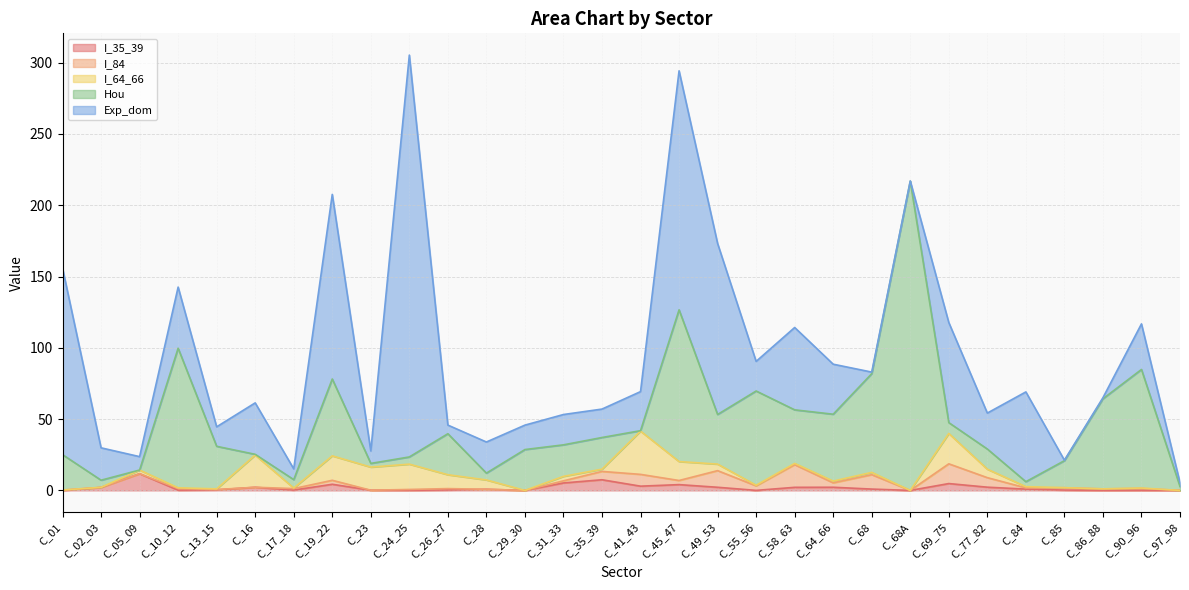

Reading left to right, extract all data points from this chart.

I_35_39: C_01=0.0	C_02_03=2.1	C_05_09=11.7	C_10_12=0.2	C_13_15=0.4	C_16=2.2	C_17_18=0.3	C_19_22=4.3	C_23=0.1	C_24_25=0.1	C_26_27=0.3	C_28=0.8	C_29_30=0.0	C_31_33=5.2	C_35_39=7.5	C_41_43=3.0	C_45_47=4.1	C_49_53=2.2	C_55_56=0.0	C_58_63=2.2	C_64_66=2.2	C_68=0.9	C_68A=0.0	C_69_75=4.8	C_77_82=2.3	C_84=0.9	C_85=0.3	C_86_88=0.0	C_90_96=0.1	C_97_98=0.0
I_84: C_01=0.3	C_02_03=0.1	C_05_09=0.0	C_10_12=1.1	C_13_15=0.2	C_16=0.0	C_17_18=1.0	C_19_22=2.8	C_23=0.0	C_24_25=0.6	C_26_27=0.9	C_28=0.0	C_29_30=0.0	C_31_33=1.5	C_35_39=5.9	C_41_43=8.3	C_45_47=2.9	C_49_53=11.7	C_55_56=3.2	C_58_63=15.9	C_64_66=3.1	C_68=10.1	C_68A=0.0	C_69_75=13.8	C_77_82=6.7	C_84=0.9	C_85=1.6	C_86_88=1.1	C_90_96=1.3	C_97_98=0.0
I_64_66: C_01=0.0	C_02_03=0.0	C_05_09=2.6	C_10_12=0.5	C_13_15=0.5	C_16=22.6	C_17_18=0.4	C_19_22=17.2	C_23=16.2	C_24_25=17.8	C_26_27=9.7	C_28=6.6	C_29_30=0.0	C_31_33=3.1	C_35_39=1.6	C_41_43=30.3	C_45_47=13.3	C_49_53=4.6	C_55_56=0.4	C_58_63=0.9	C_64_66=1.2	C_68=1.6	C_68A=0.0	C_69_75=21.3	C_77_82=5.9	C_84=0.9	C_85=0.0	C_86_88=0.0	C_90_96=0.3	C_97_98=0.0
Hou: C_01=24.8	C_02_03=5.0	C_05_09=0.0	C_10_12=97.9	C_13_15=29.8	C_16=0.5	C_17_18=5.9	C_19_22=53.9	C_23=2.6	C_24_25=5.0	C_26_27=28.8	C_28=4.8	C_29_30=28.7	C_31_33=22.1	C_35_39=22.2	C_41_43=0.3	C_45_47=106.4	C_49_53=34.8	C_55_56=66.1	C_58_63=37.6	C_64_66=46.9	C_68=69.2	C_68A=216.9	C_69_75=7.6	C_77_82=14.1	C_84=3.5	C_85=18.9	C_86_88=63.2	C_90_96=83.2	C_97_98=2.7
Exp_dom: C_01=130.8	C_02_03=22.7	C_05_09=9.4	C_10_12=42.9	C_13_15=13.7	C_16=36.1	C_17_18=7.5	C_19_22=129.5	C_23=8.7	C_24_25=281.8	C_26_27=6.1	C_28=21.8	C_29_30=17.1	C_31_33=21.3	C_35_39=19.9	C_41_43=27.4	C_45_47=167.6	C_49_53=119.9	C_55_56=20.8	C_58_63=57.7	C_64_66=35.1	C_68=1.1	C_68A=0.1	C_69_75=70.2	C_77_82=25.2	C_84=63.0	C_85=0.4	C_86_88=0.7	C_90_96=32.0	C_97_98=2.7